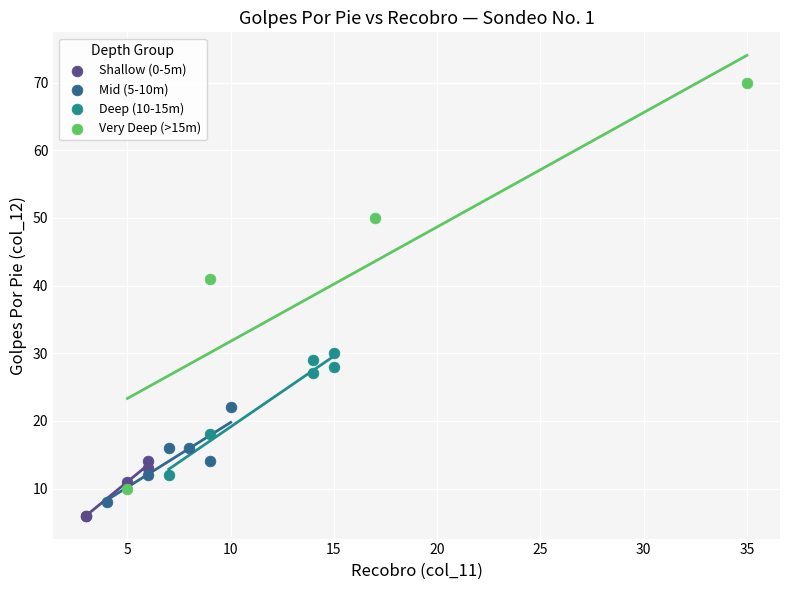

Which series contains the lowest Y value?

Shallow (0-5m)